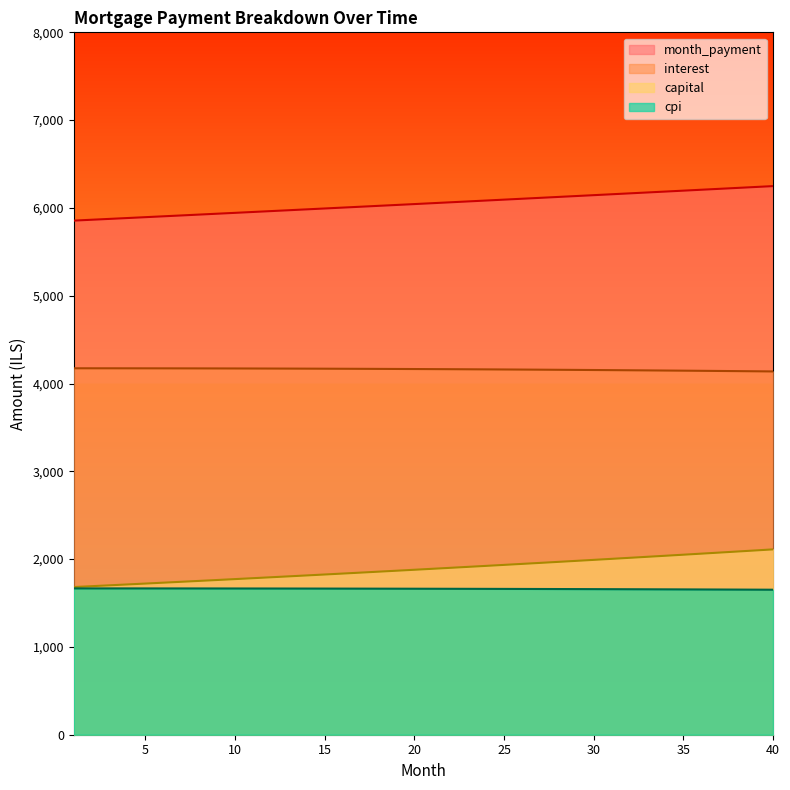

Which series has the largest total across all categories?

month_payment